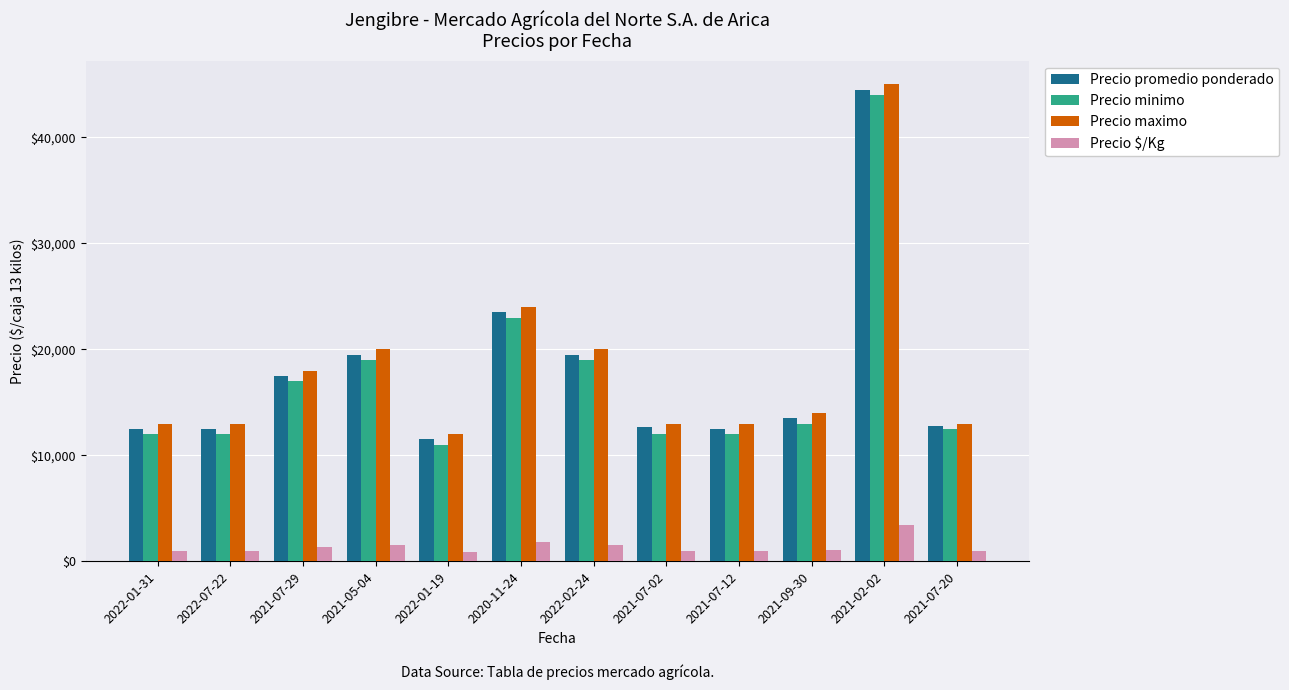

How many series are shown in this chart?

4